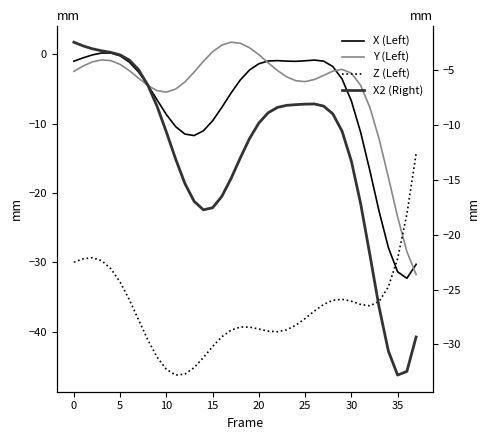

Is it true that Z (Left) equals -39.8 at 17?

True